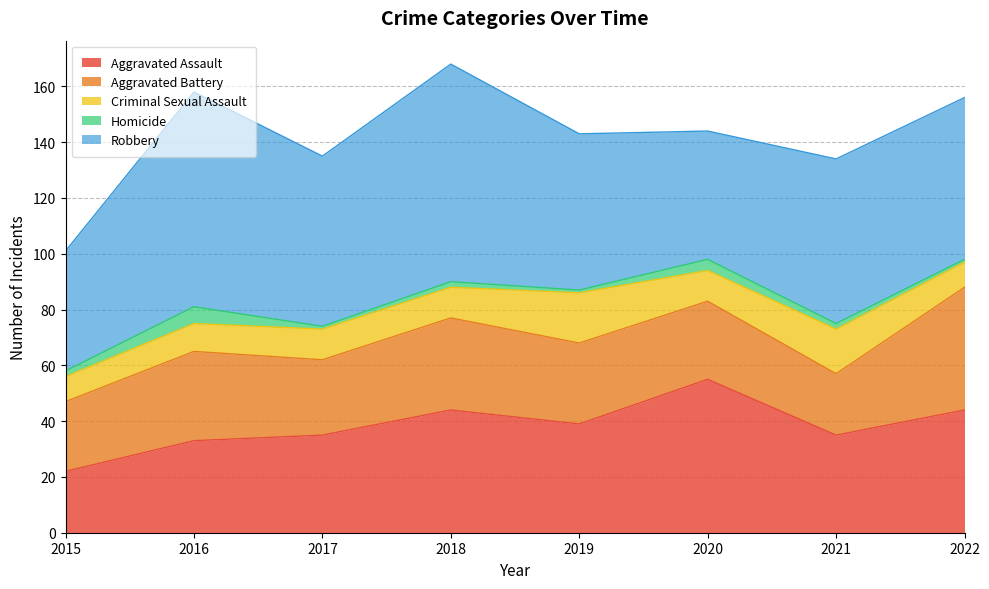

True or false: Aggravated Assault has more than 0 points higher than both neighbors.

True